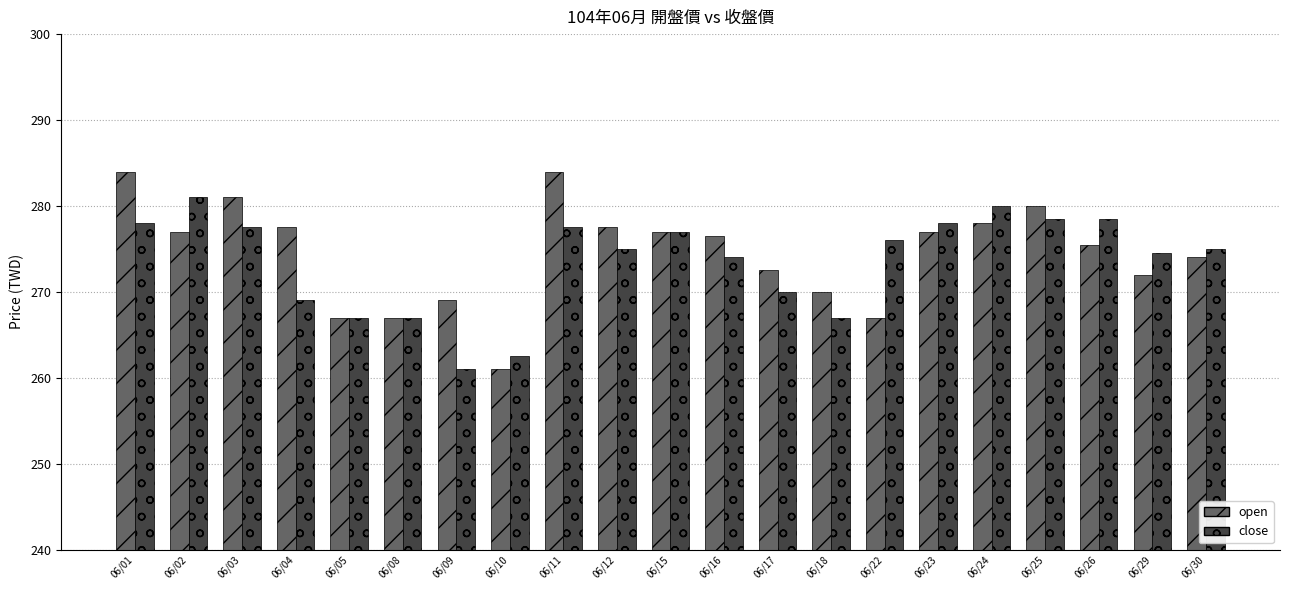

How many values in the open series are below 276?

10